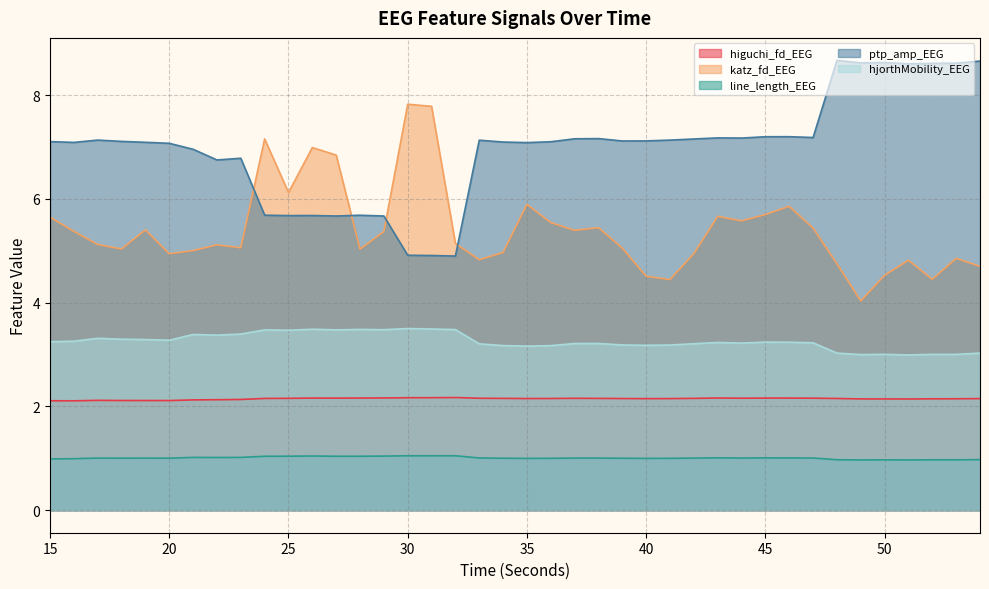

True or false: hjorthMobility_EEG has a value of 5.8 at 22.

False